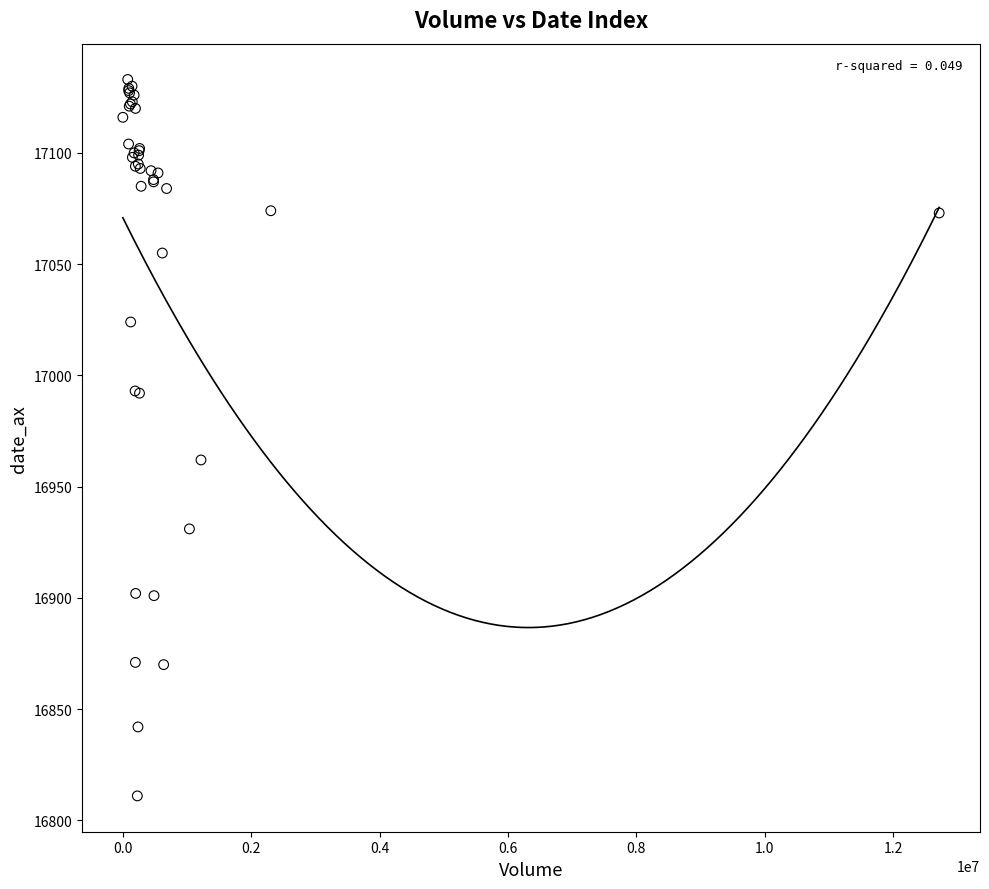

What Y value in the scatter plot is closest to 16972?

16962